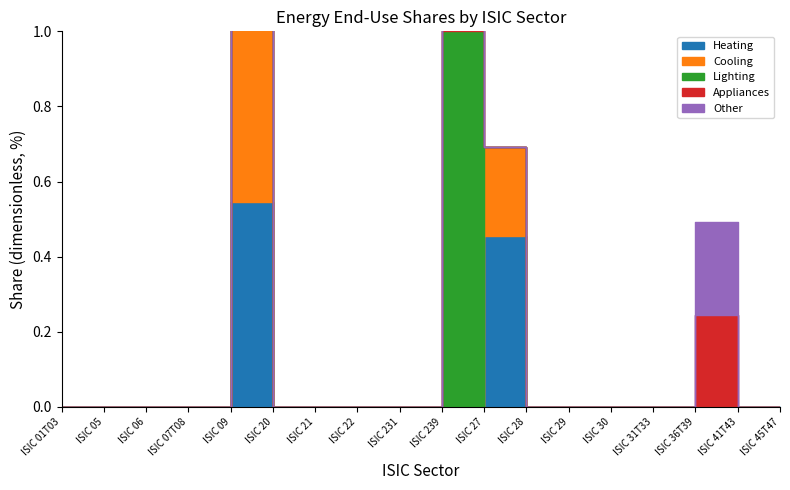

Does the chart have visible grid lines?

No